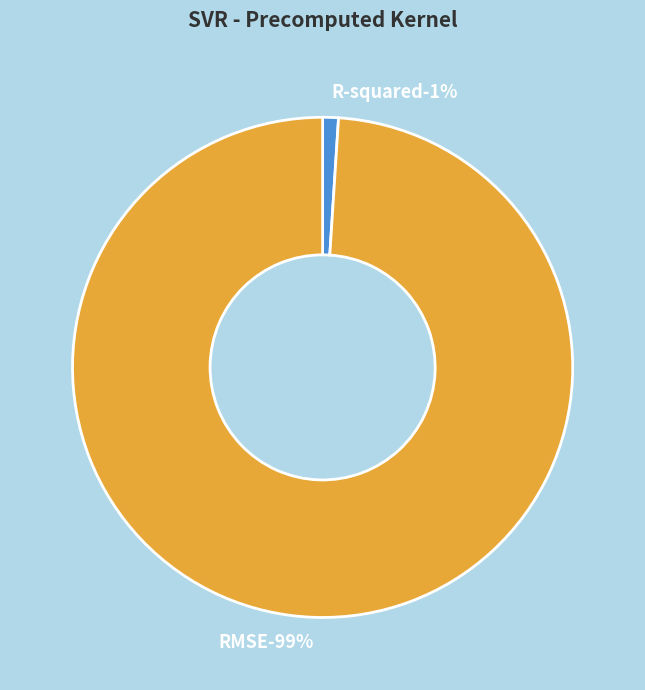

Is RMSE the majority of the pie?

Yes